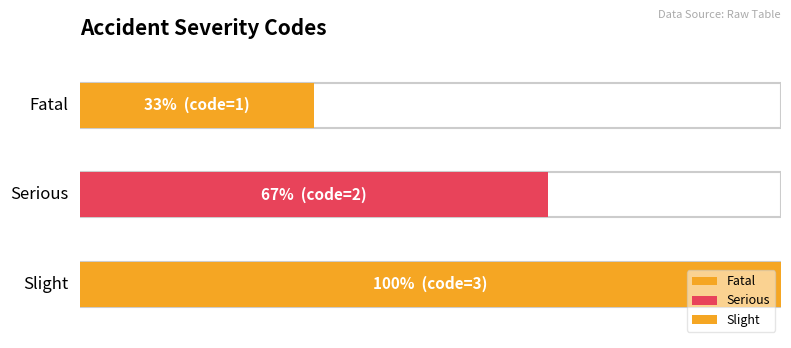

Between Fatal and Slight, which is larger?

Slight